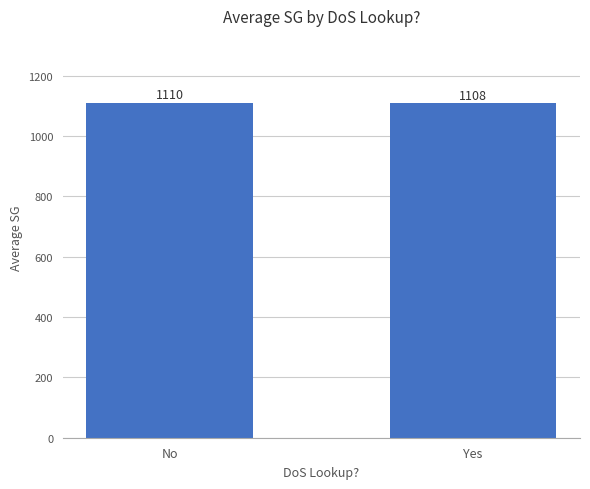

What is the greatest value displayed?

1110.0